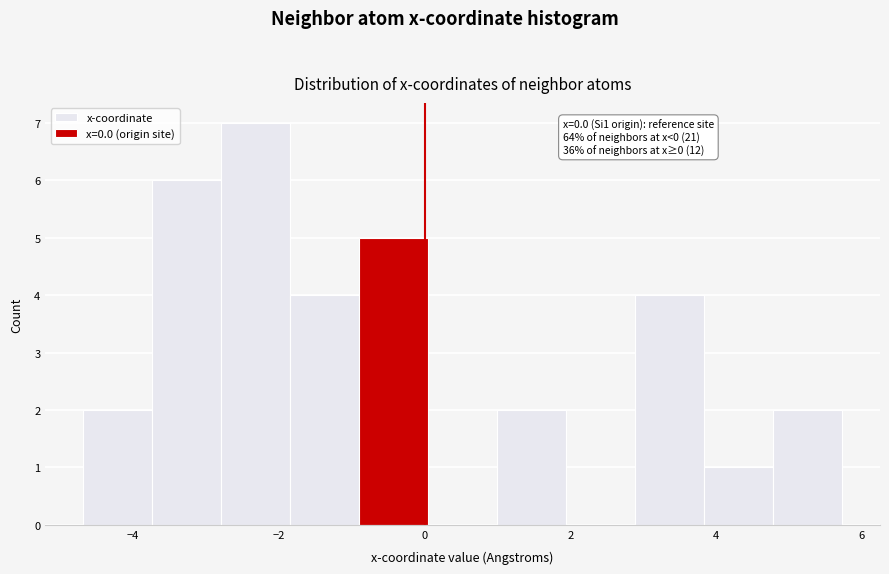

Which range on the x-axis has the tallest bar?

-2.8 to -1.8